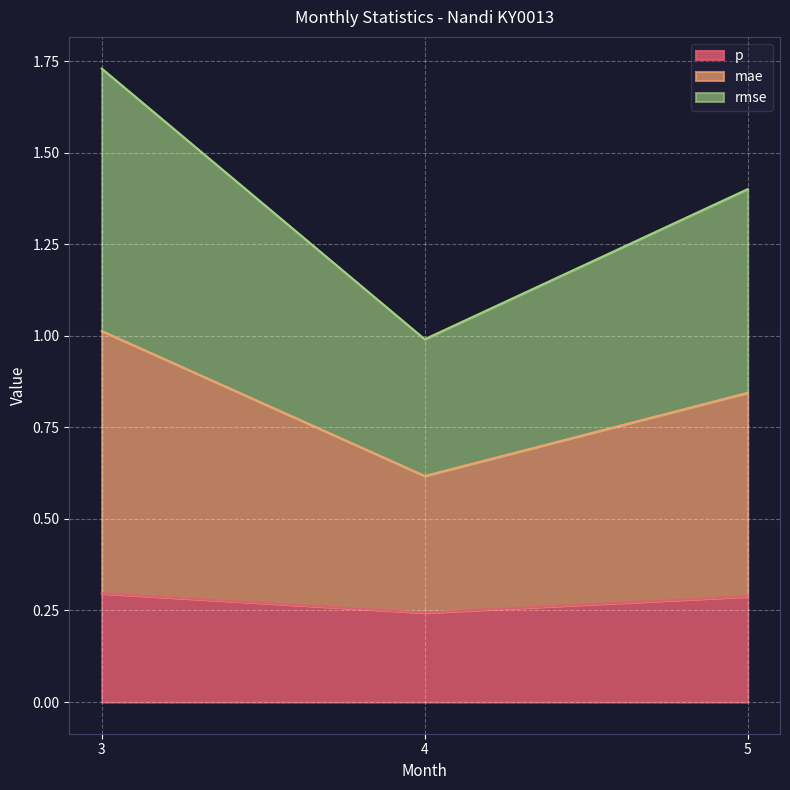

Rank the series by their average value, from lowest to highest.

p, rmse, mae